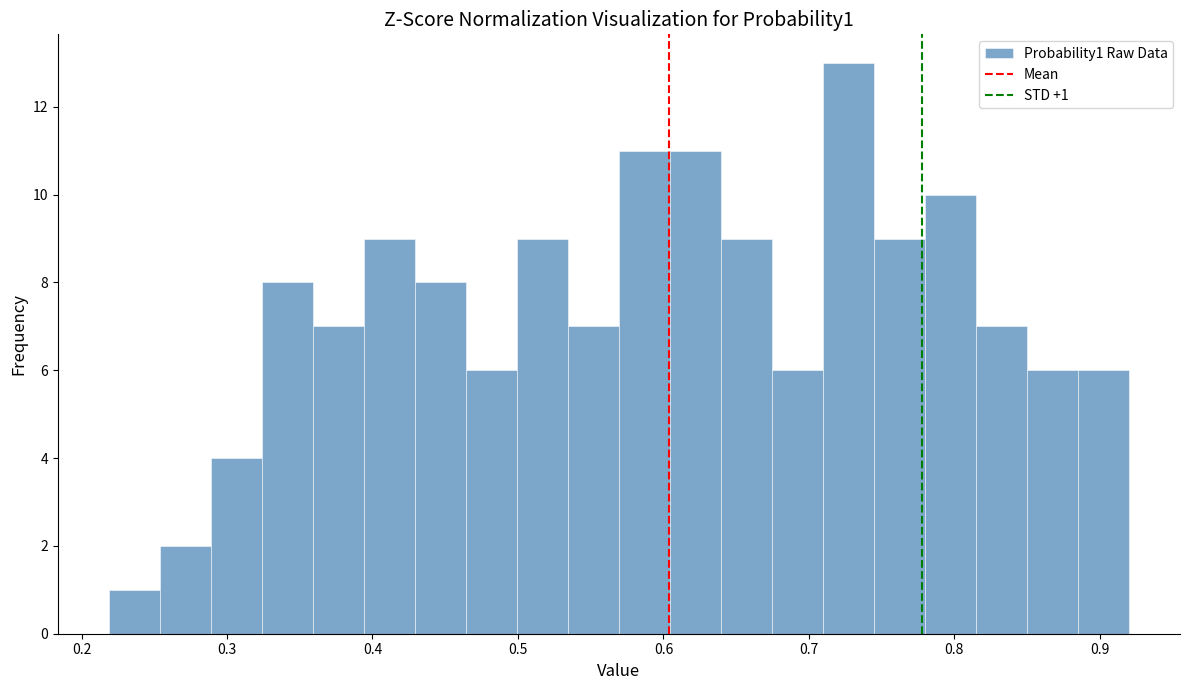

Around what value on the x-axis is the tallest bar? Give the approximate position of its centre, as read against the axis.

0.73